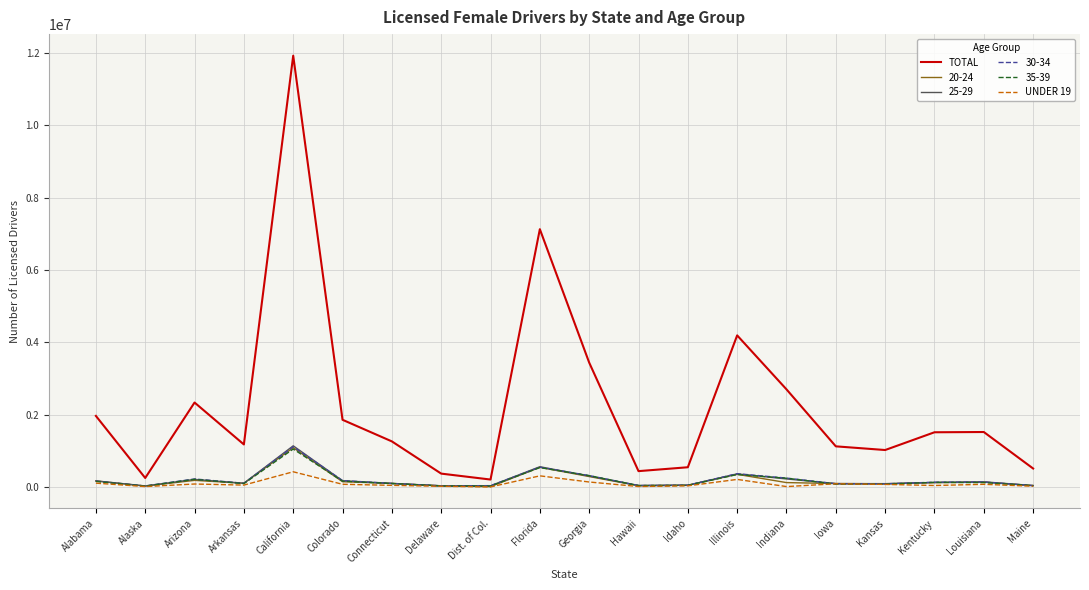

What is the minimum value shown in the chart?

299